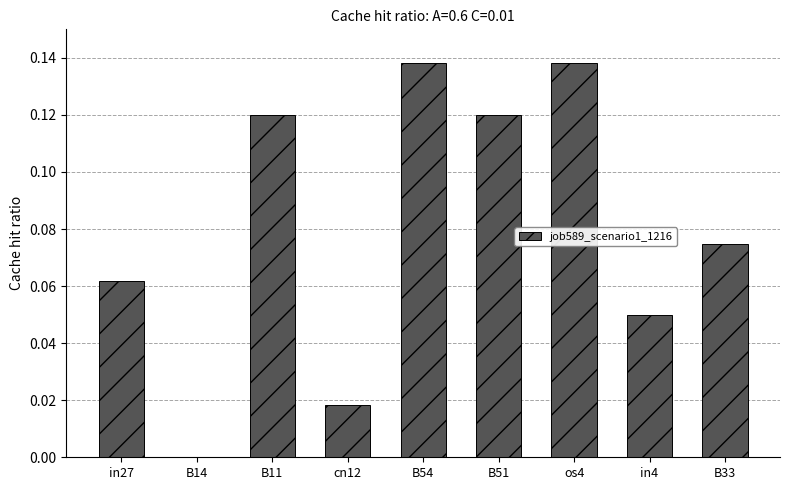

What is the sum of all values?

0.7